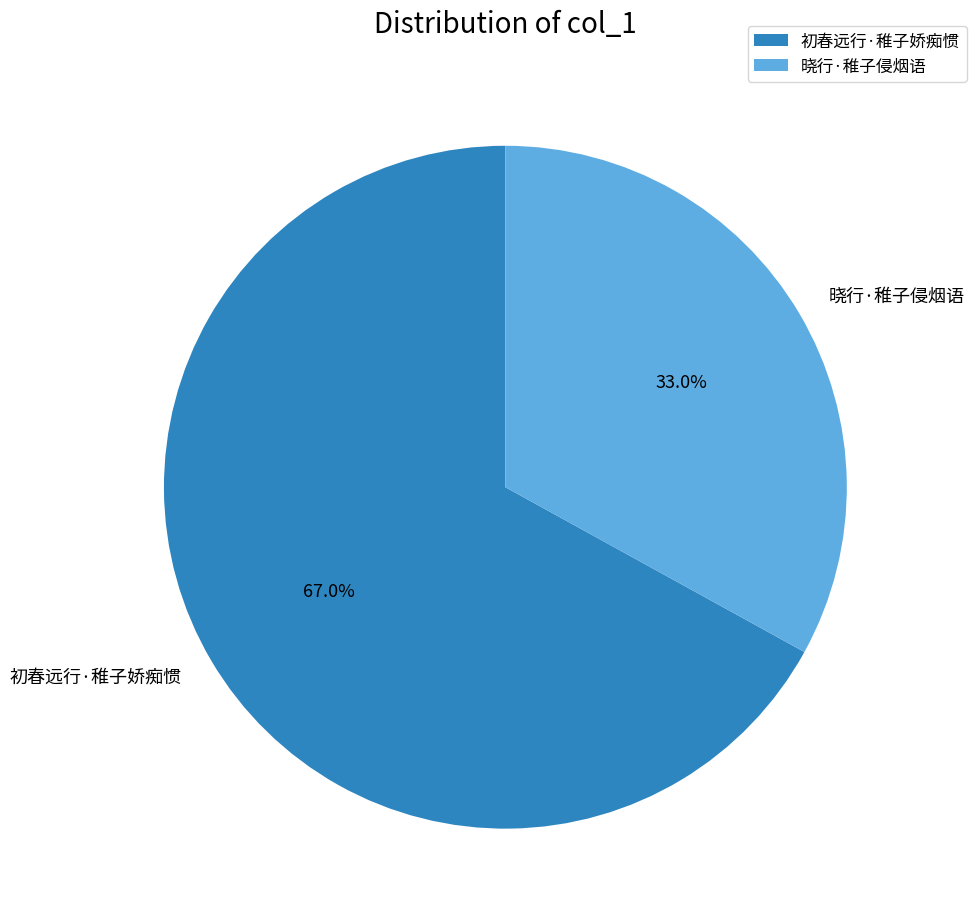

Which slice is the smallest?

晓行·稚子侵烟语